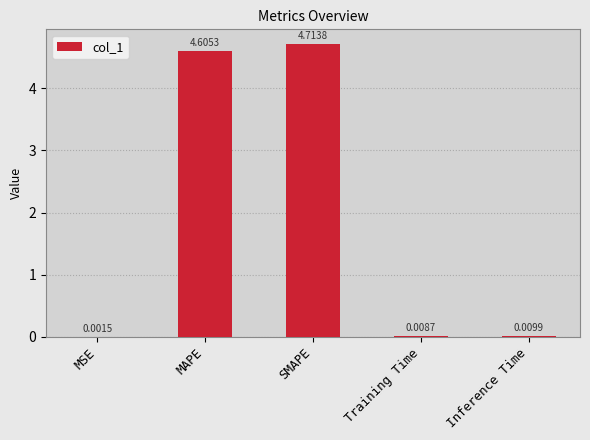

Are the bars grouped side by side (vs. stacked)?

No